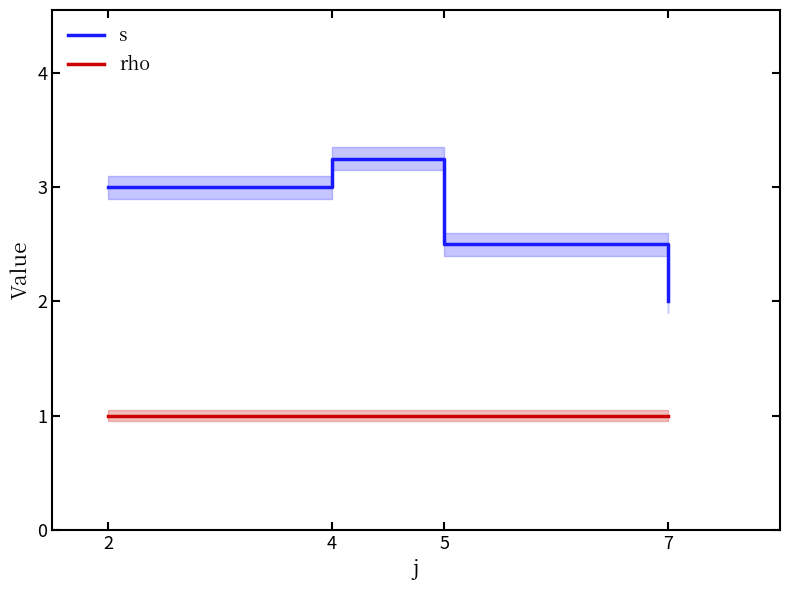

Rank the categories by s value from highest to lowest.

4, 2, 5, 7